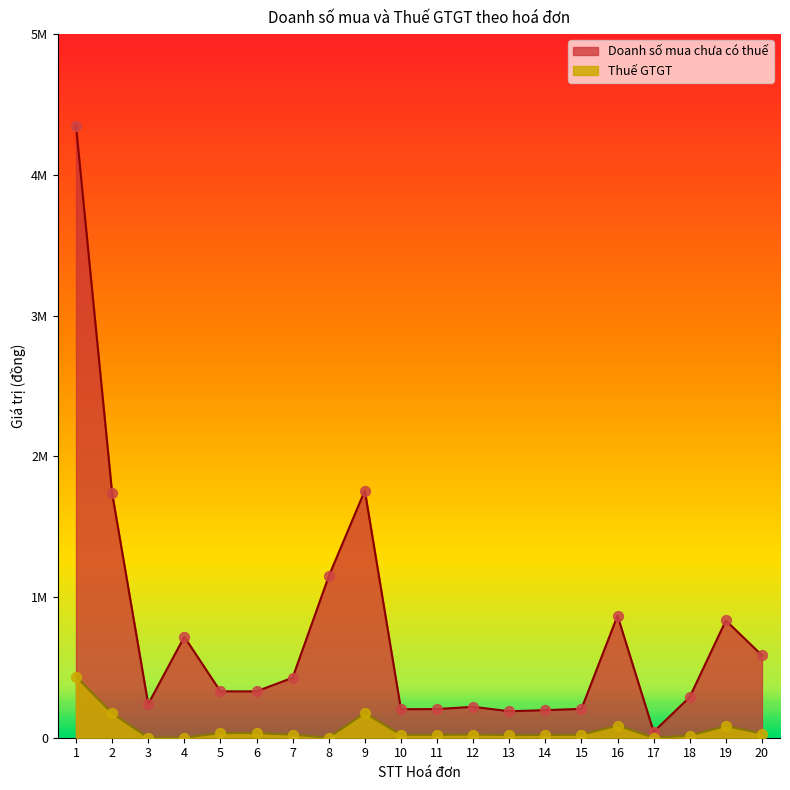

What is the total value across all series at 18?

317435